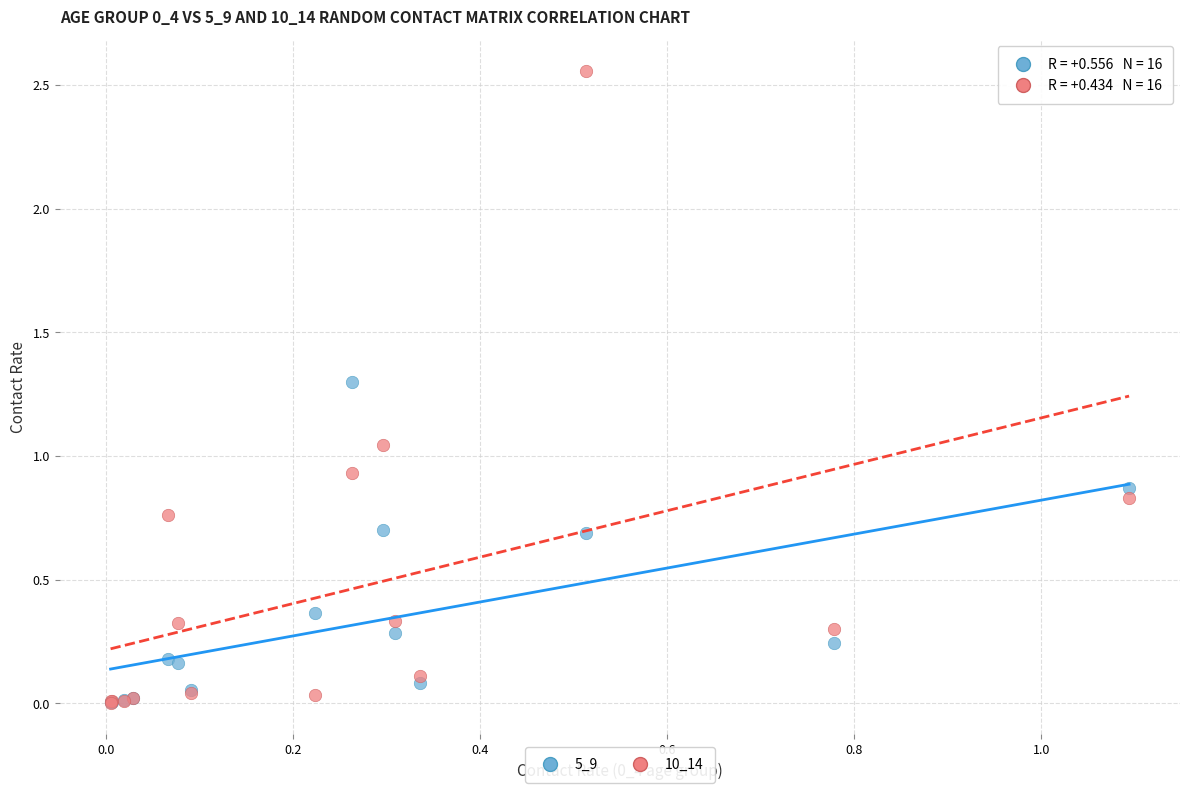

What are all the series names shown in the legend?

5_9, 10_14